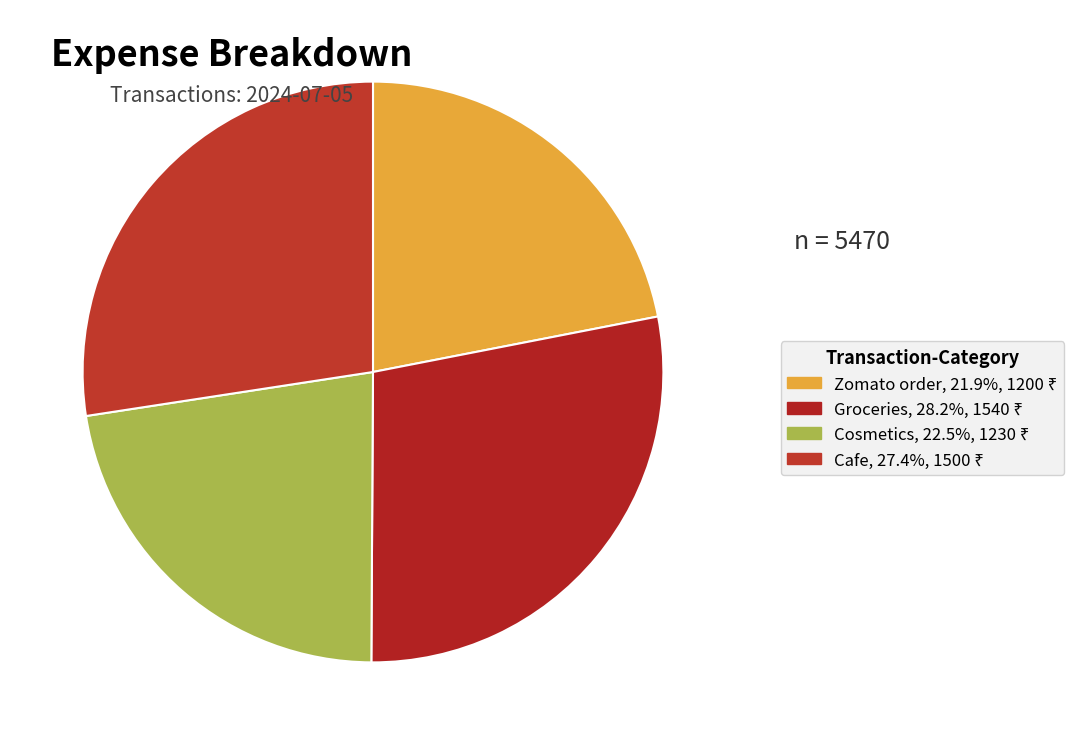

True or false: Groceries accounts for 28% of the total.

True